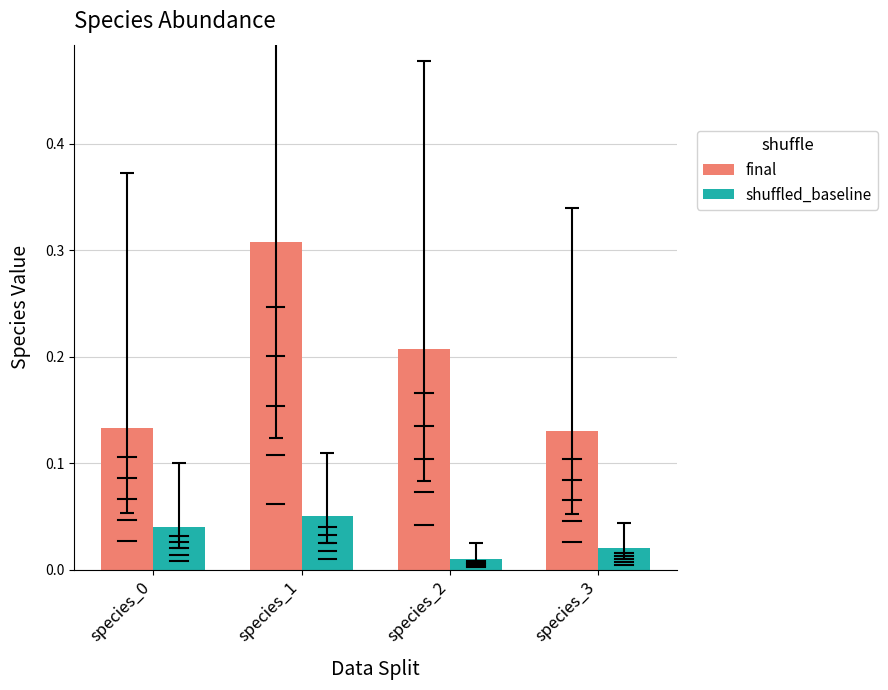

Is it true that shuffled_baseline equals 0.0 at species_2?

False